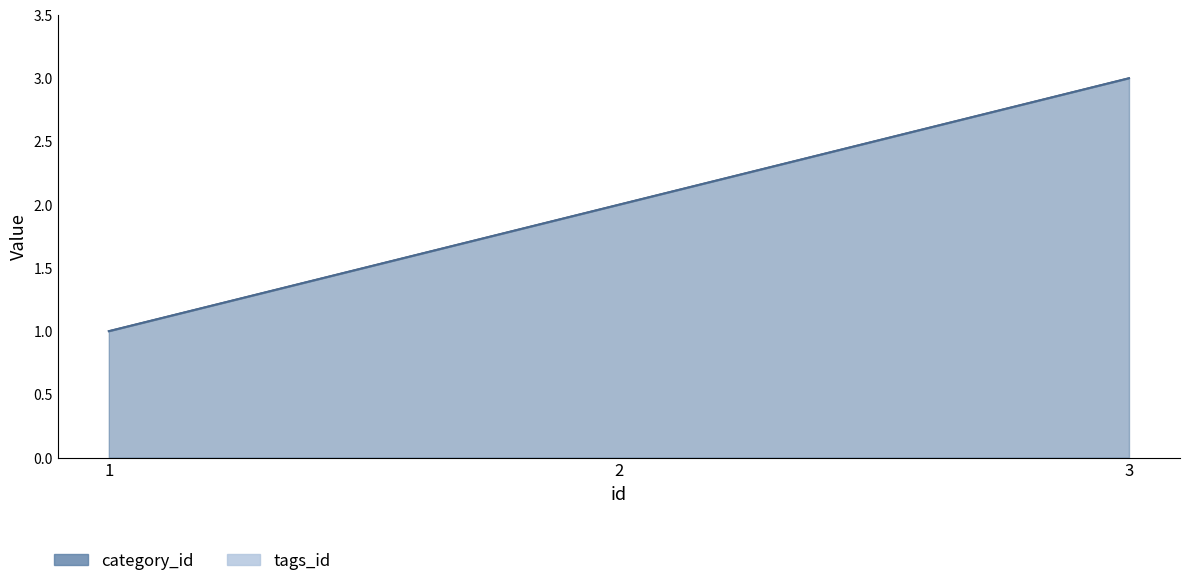

At which category does the chart reach its minimum across all series?

1